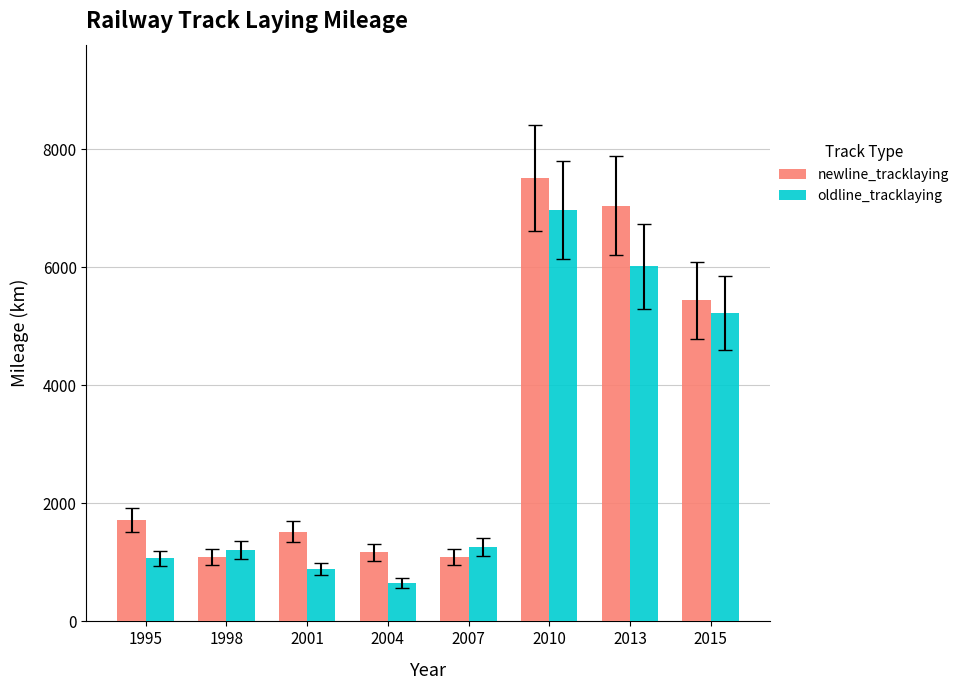

Which series has the widest spread of values?

newline_tracklaying